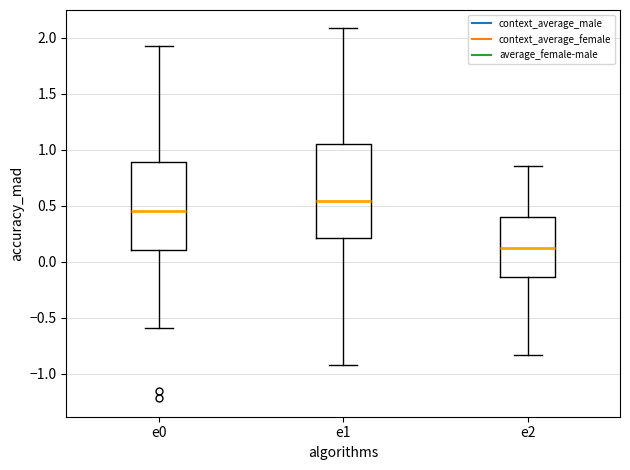

Reading left to right, transcribe this box plot: for each box, give where its median line is, the range the box spans, and where its two whiskers end, as read against the y-axis. The values are not printed on the chart, so give them approximately, as read against the axis.

e0: median 0.45, box 0.10 to 0.90, whiskers -0.60 to 1.90
e1: median 0.55, box 0.20 to 1.05, whiskers -0.90 to 2.10
e2: median 0.10, box -0.15 to 0.40, whiskers -0.85 to 0.85